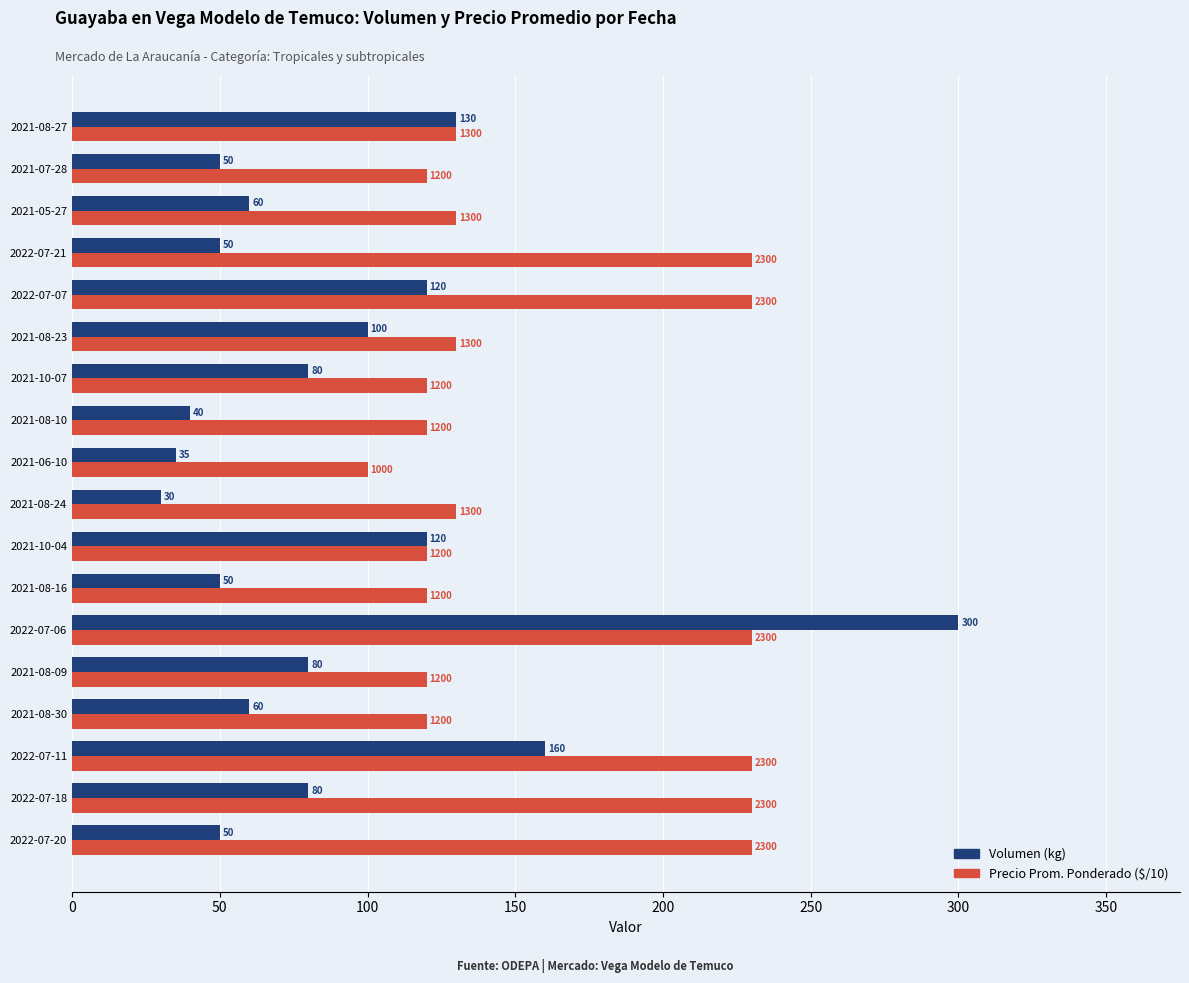

Which category has the lowest value across all series?

2021-08-24